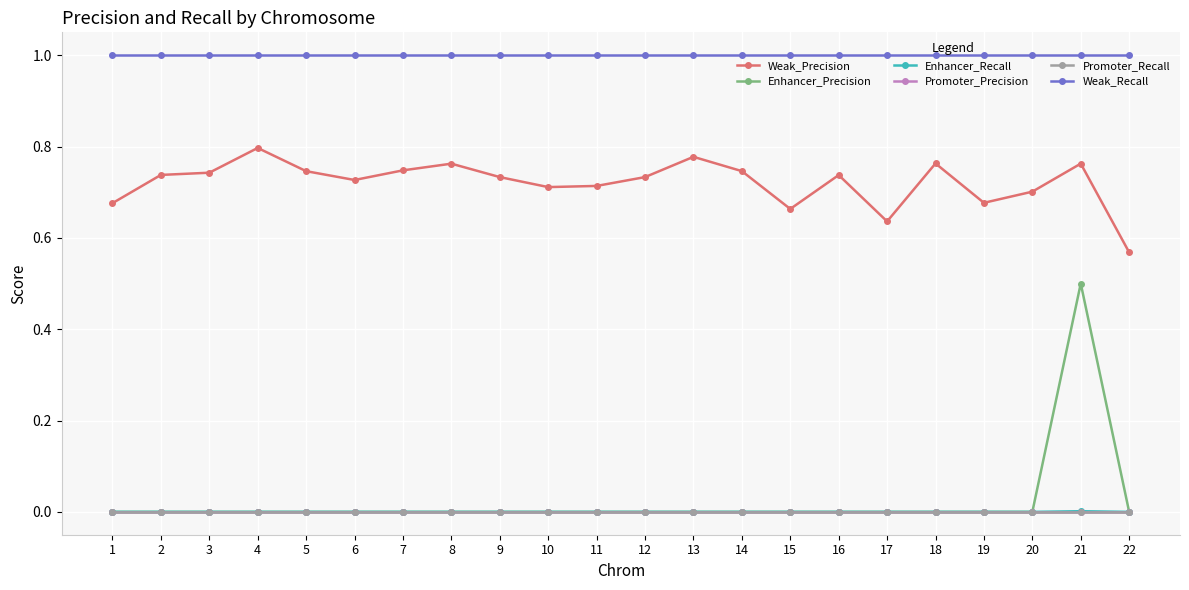

Is this an area chart (filled region under the line)?

No